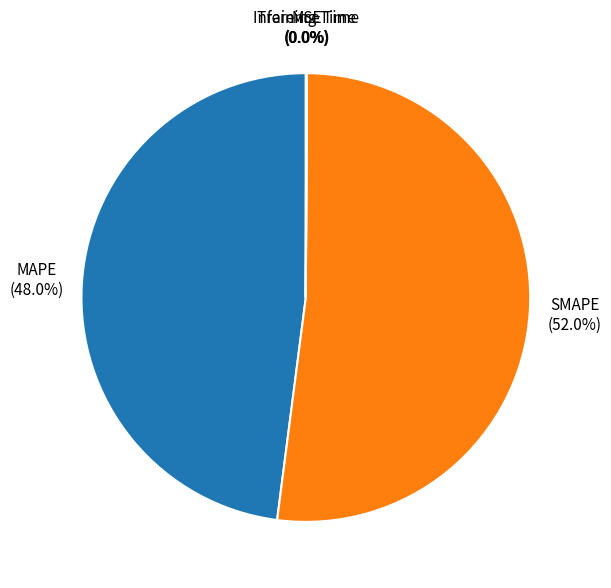

What percentage is the MAPE slice, to the nearest percent?

48%